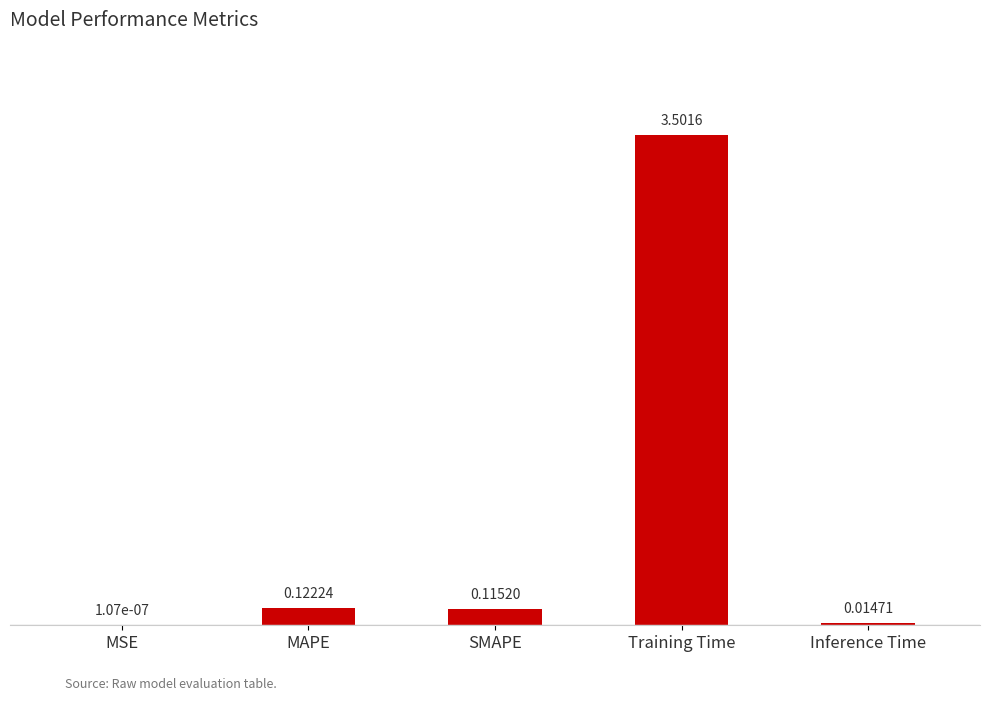

What is the change in value from MAPE to Training Time?

+3.4